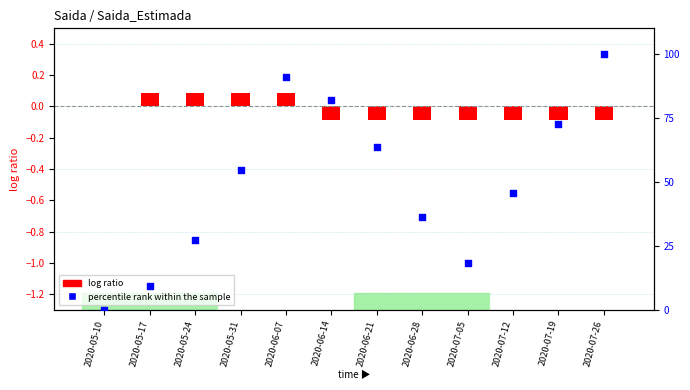

Which series contains the lowest Y value?

log ratio